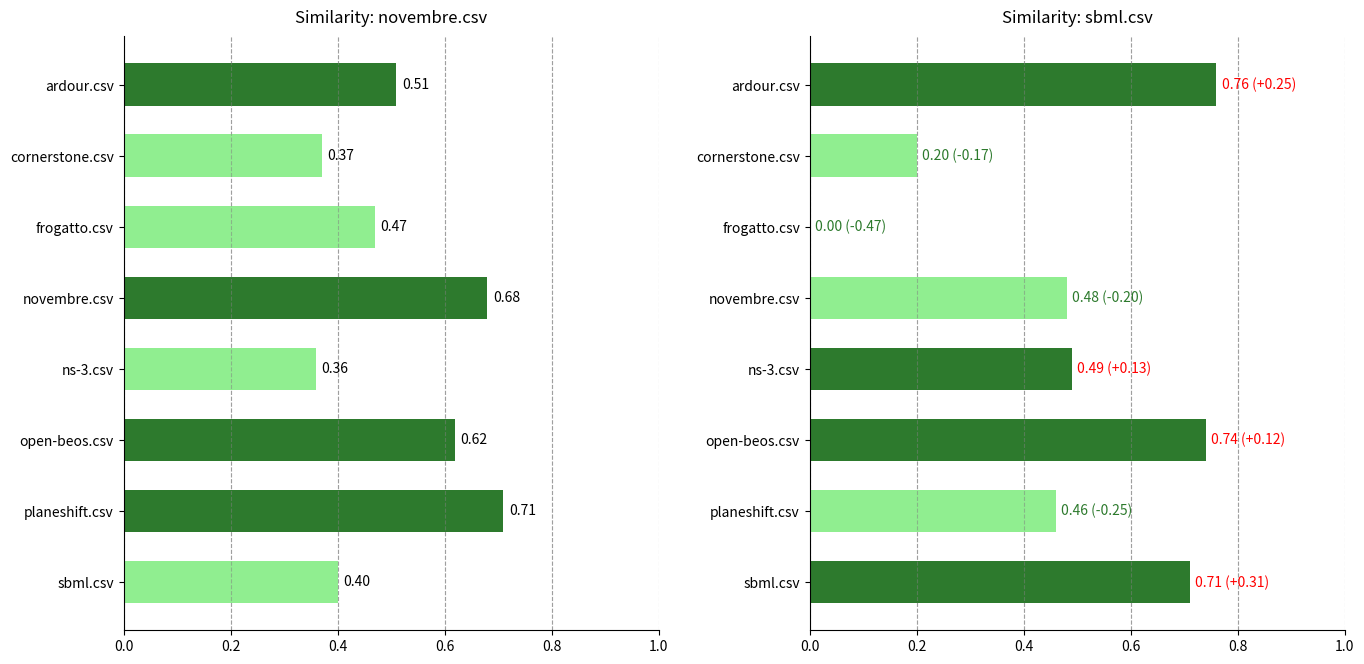

What is the approximate value of novembre.csv at ardour.csv?

0.5